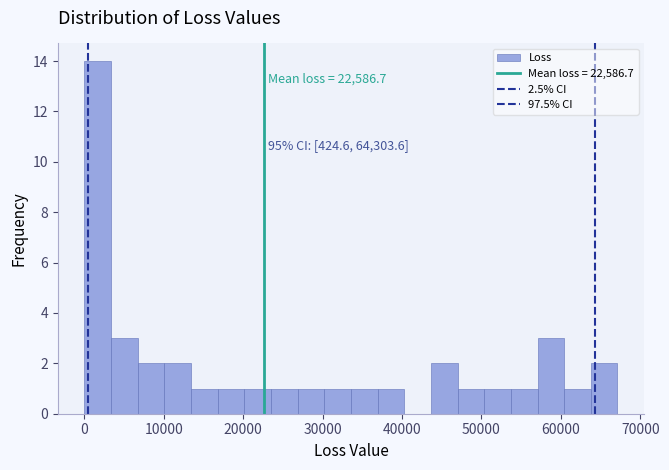

Read against the x-axis, roughly where is the centre of the tallest bar?

2000